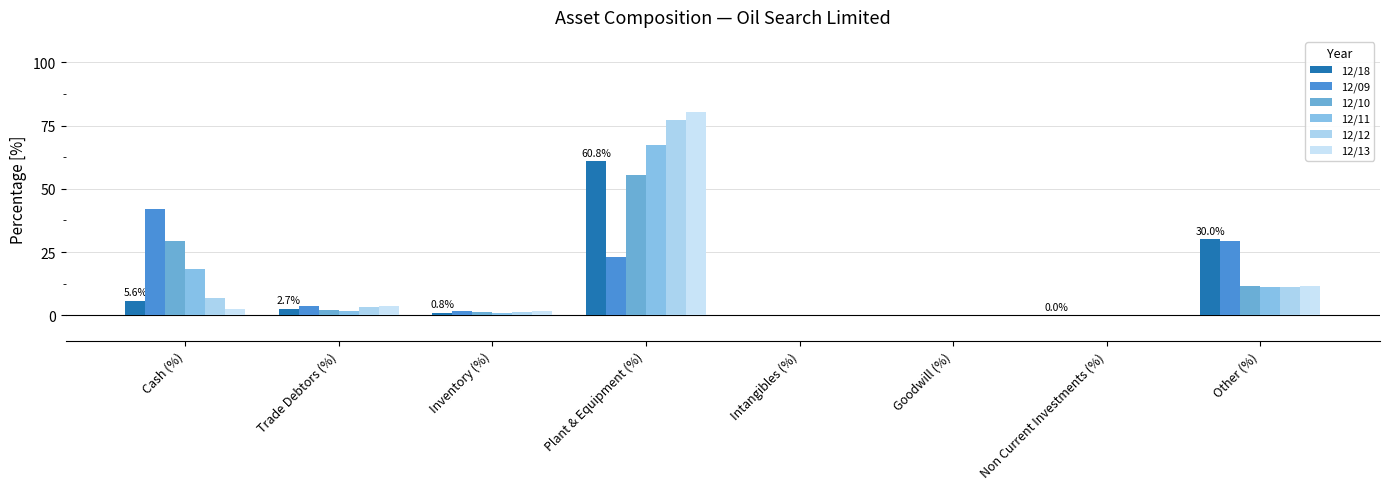

Rank the categories by 12/09 value from lowest to highest.

Intangibles (%), Goodwill (%), Non Current Investments (%), Inventory (%), Trade Debtors (%), Plant & Equipment (%), Other (%), Cash (%)